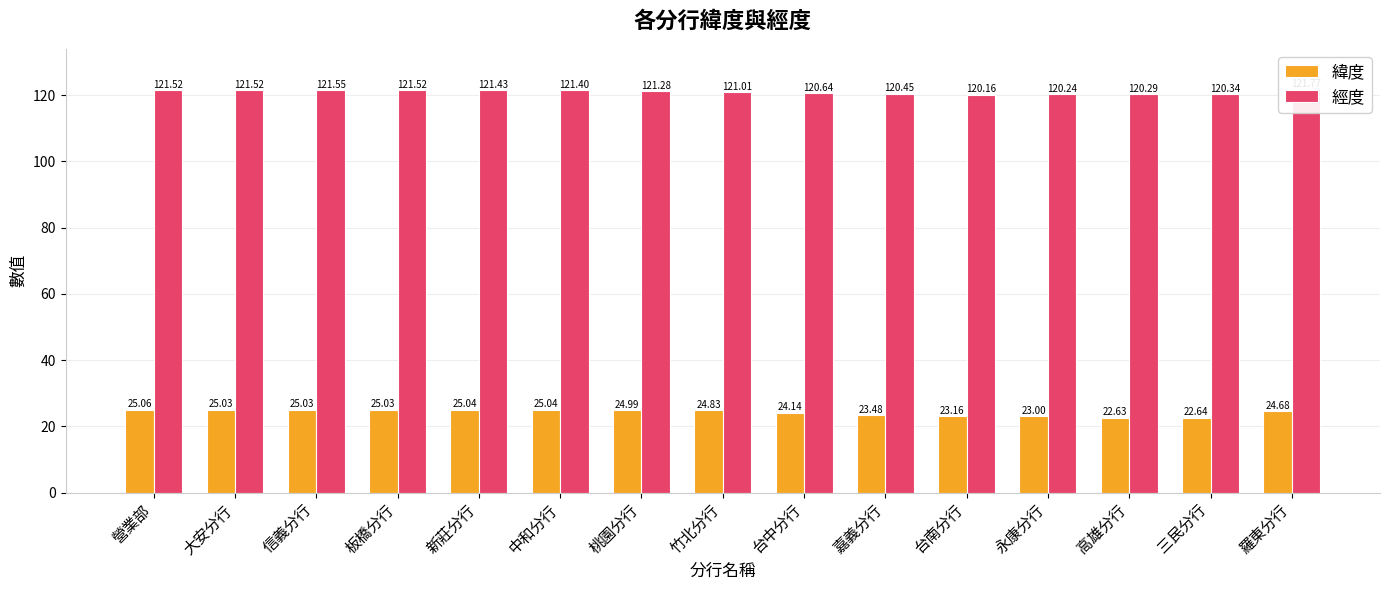

Reading left to right, transcribe all the data shown in this chart.

緯度: 營業部=25.1	大安分行=25.0	信義分行=25.0	板橋分行=25.0	新莊分行=25.0	中和分行=25.0	桃園分行=25.0	竹北分行=24.8	台中分行=24.1	嘉義分行=23.5	台南分行=23.2	永康分行=23.0	高雄分行=22.6	三民分行=22.6	羅東分行=24.7
經度: 營業部=121.5	大安分行=121.5	信義分行=121.6	板橋分行=121.5	新莊分行=121.4	中和分行=121.4	桃園分行=121.3	竹北分行=121.0	台中分行=120.6	嘉義分行=120.4	台南分行=120.2	永康分行=120.2	高雄分行=120.3	三民分行=120.3	羅東分行=121.8